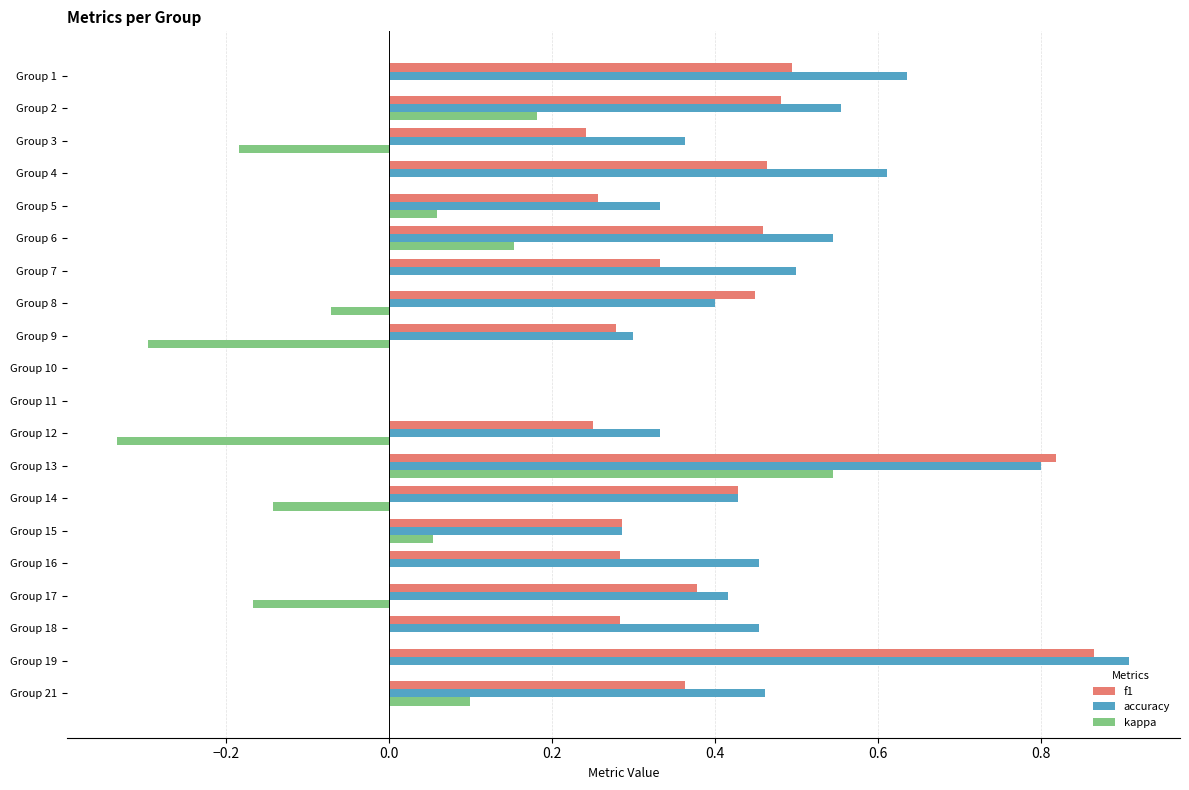

At which label does f1 reach its peak?

Group 19